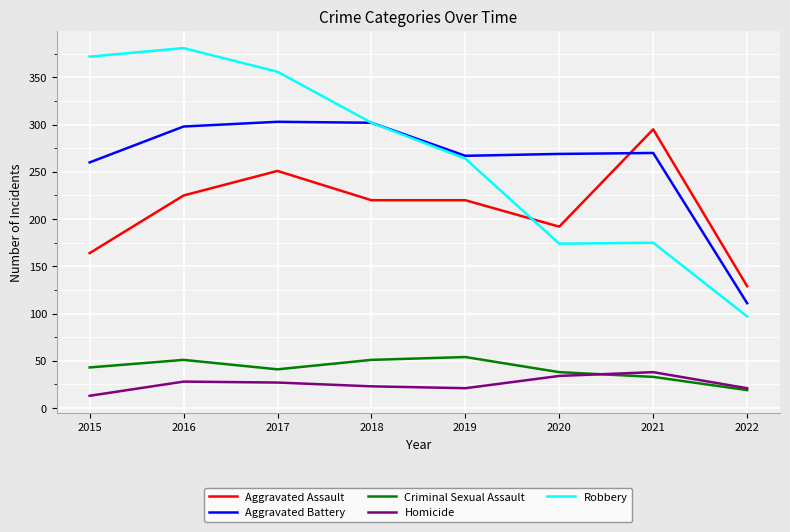

True or false: Criminal Sexual Assault and Robbery cross at least once.

False